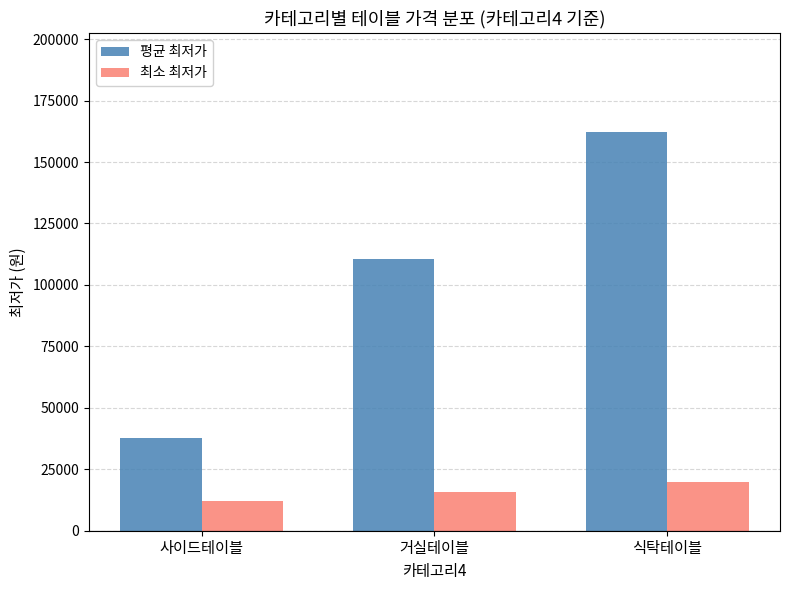

Reading right to left, transcribe all the data shown in this chart.

평균 최저가: 162033	110665	37625
최소 최저가: 19900	15900	11890